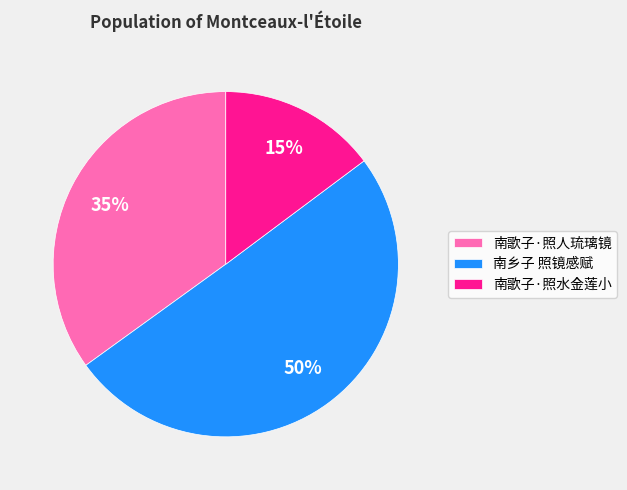

To the nearest percent, what is the difference between the largest and smallest slice percentages?

35%